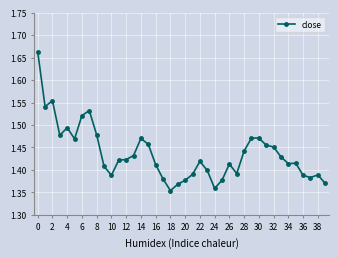

Count the values in the range 1 to 2.

40